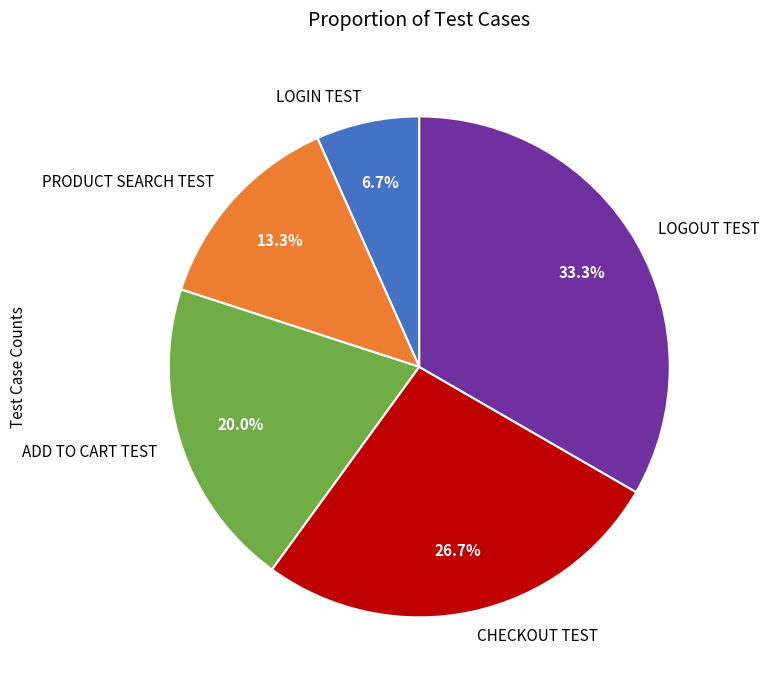

Combined, what portion of the pie is CHECKOUT TEST and PRODUCT SEARCH TEST?

40.0%